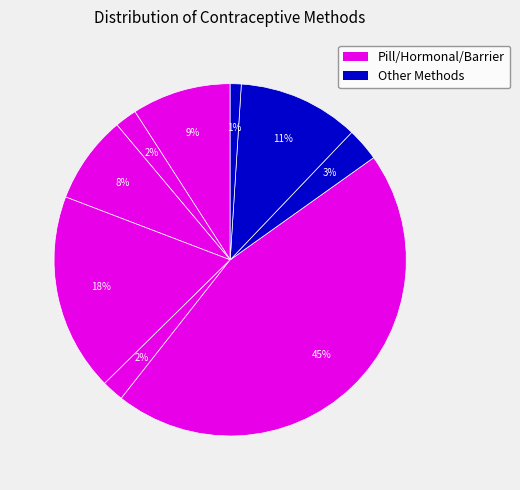

How many segments does this pie chart have?

9